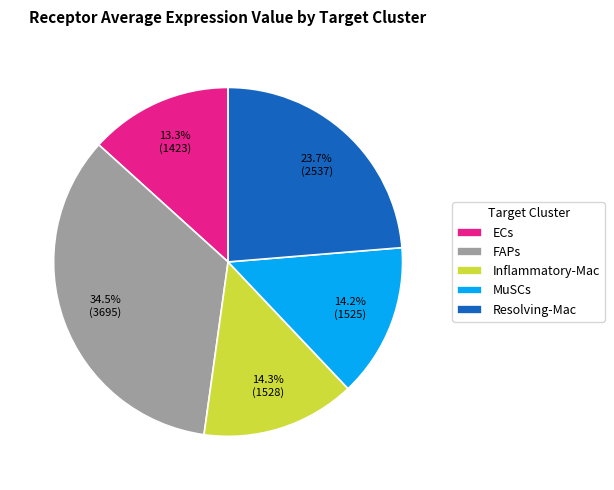

Between FAPs and Resolving-Mac, which is larger?

FAPs